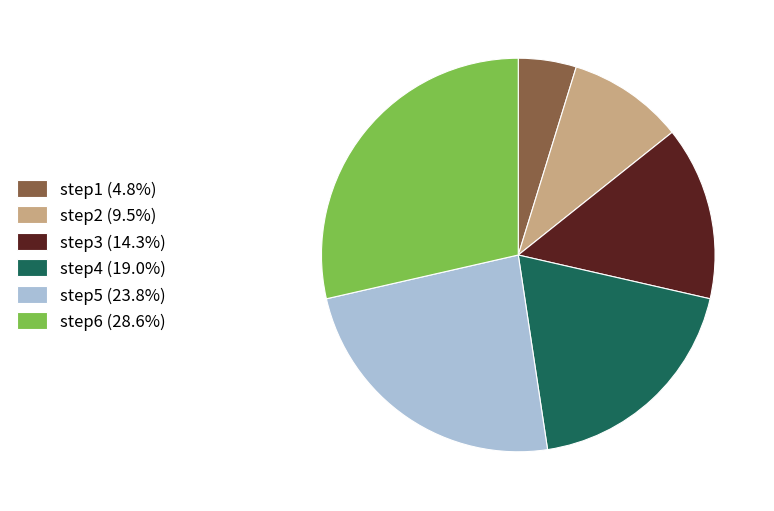

How many segments does this pie chart have?

6